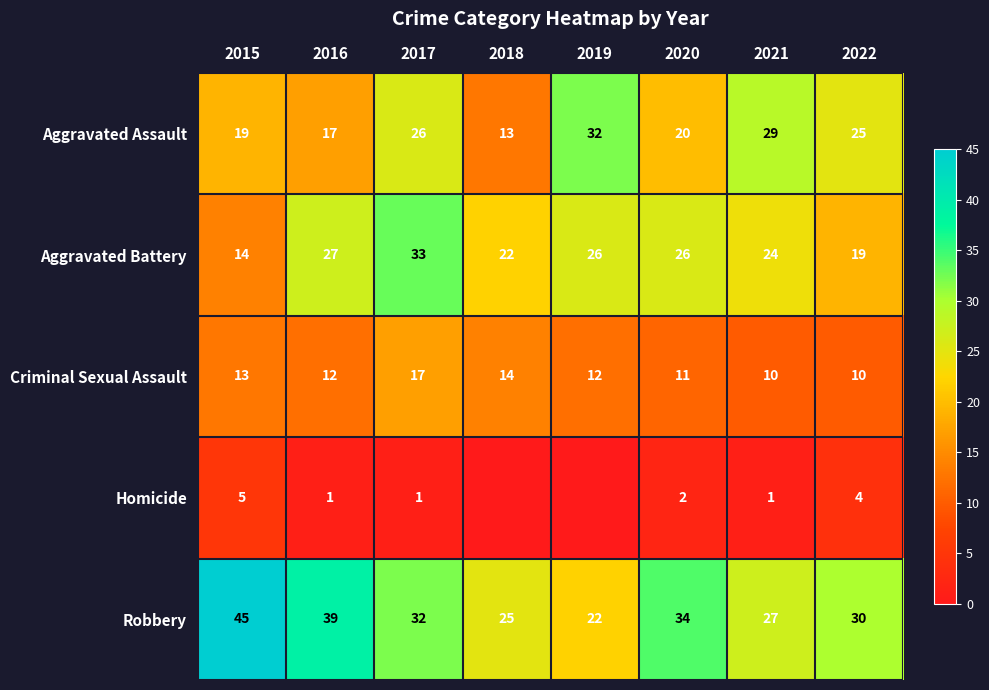

Where does the Aggravated Battery series first go above 26?

2016